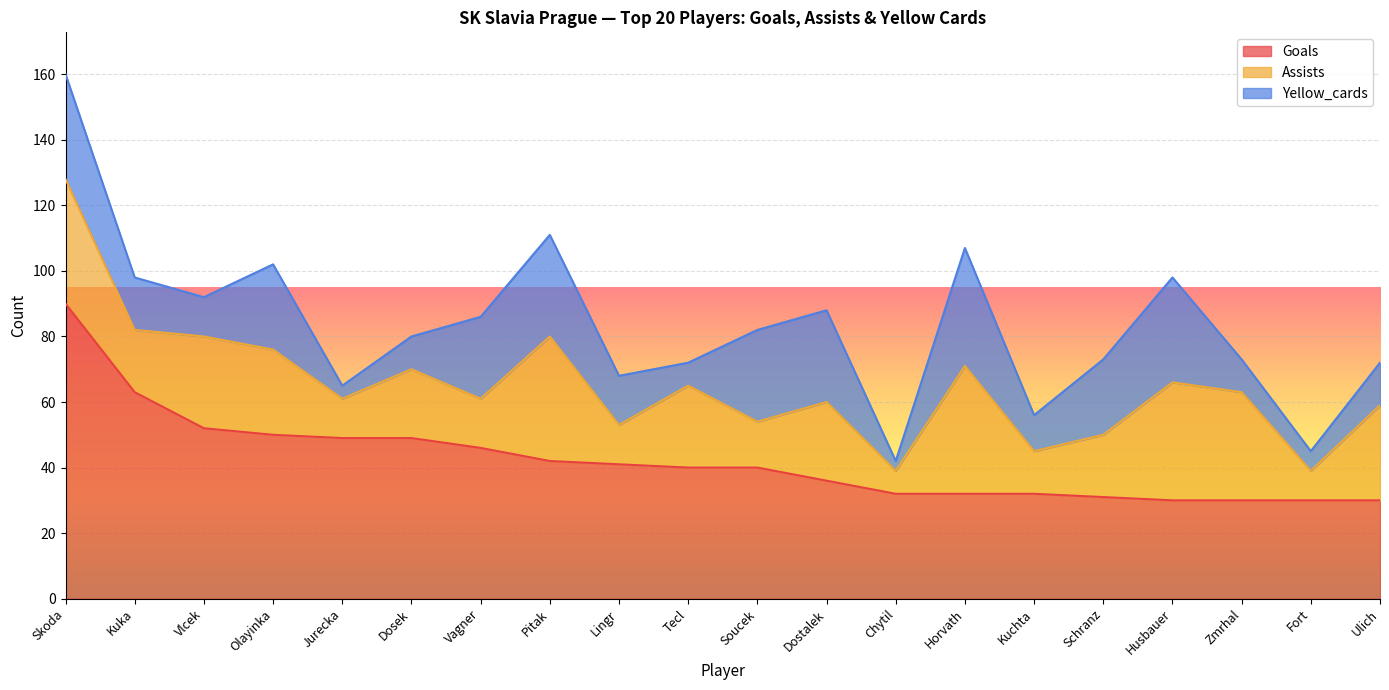

At which category does assists reach its first local valley?

Kuka